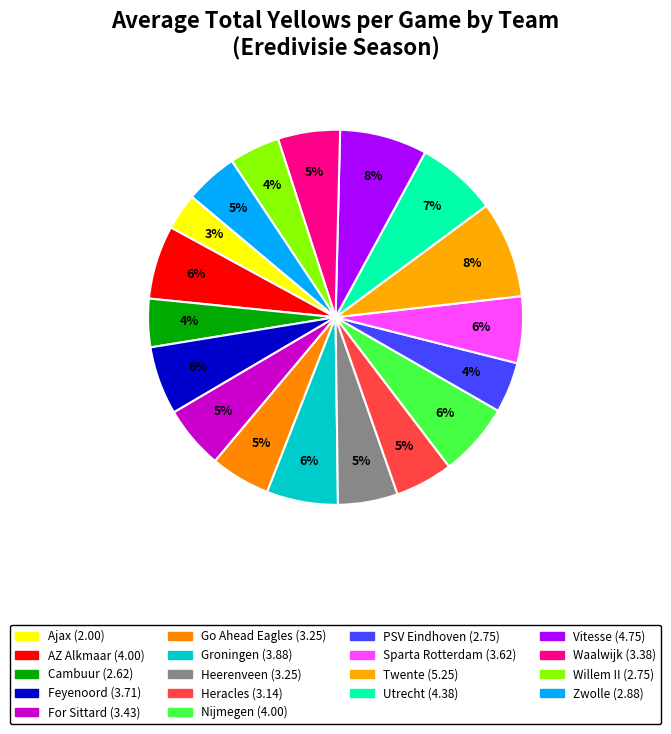

True or false: Ajax accounts for 3% of the total.

True